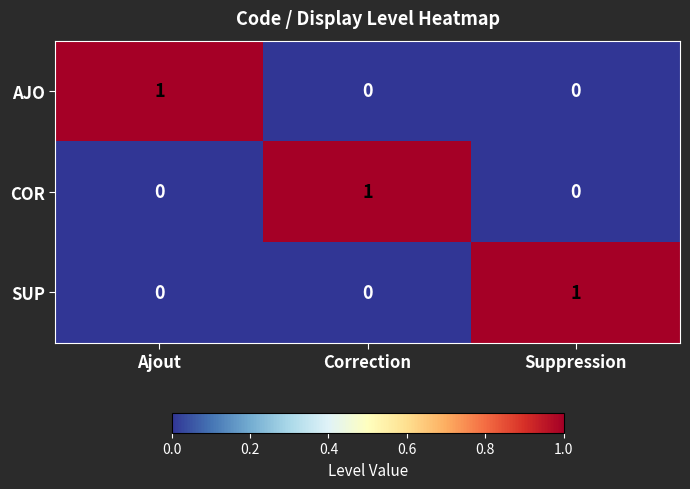

At which label does COR reach its peak?

Correction